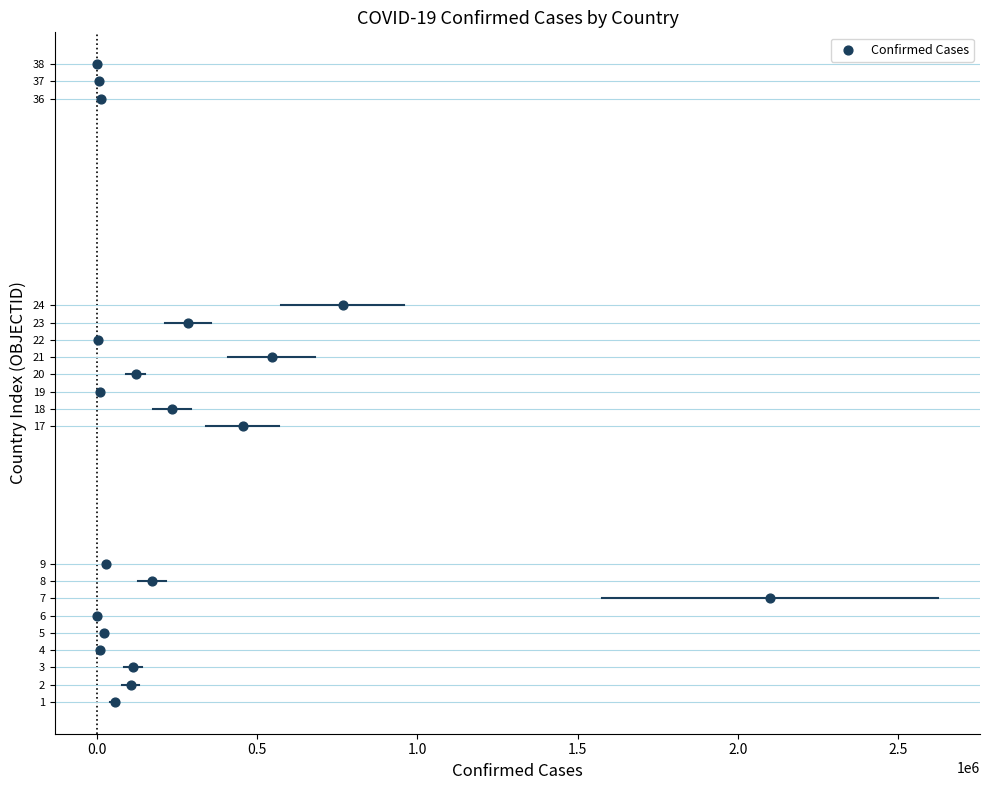

What is the range of Y values (max minus min)?

37